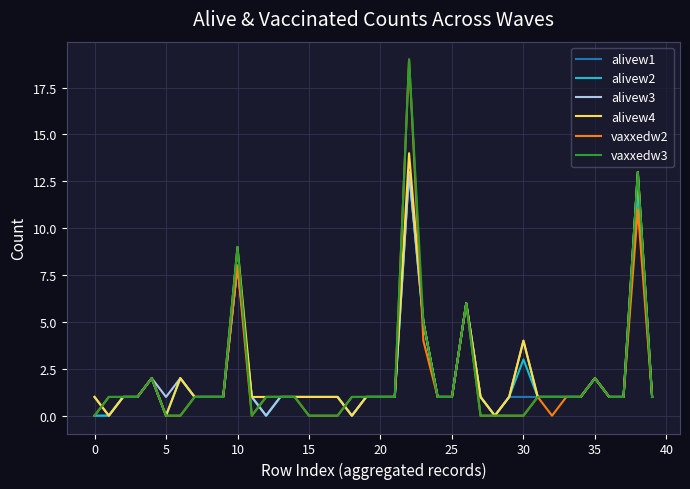

What is the greatest value displayed?

19